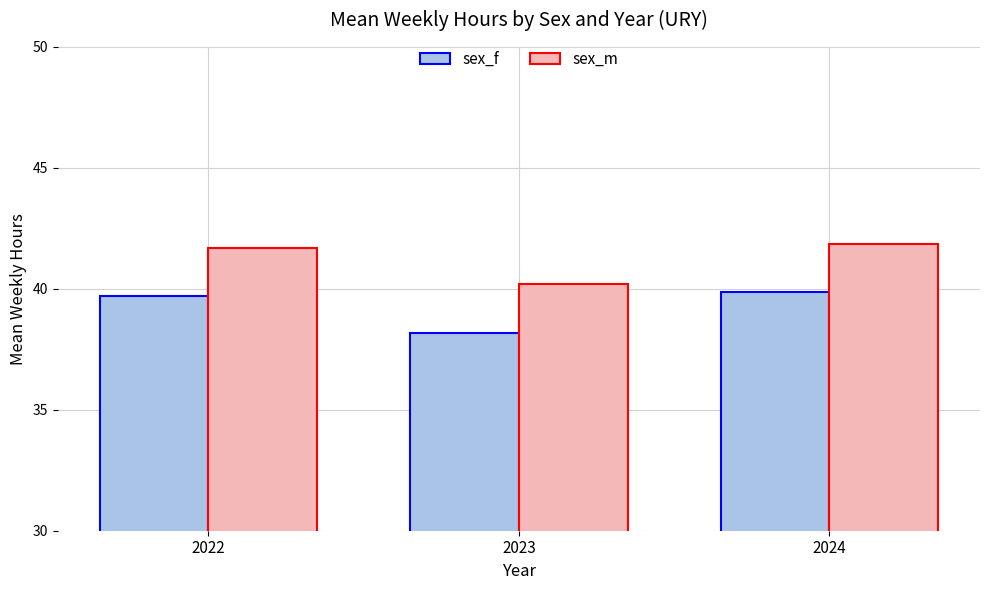

The value of sex_m at 2023 is 40.2. True or false?

True